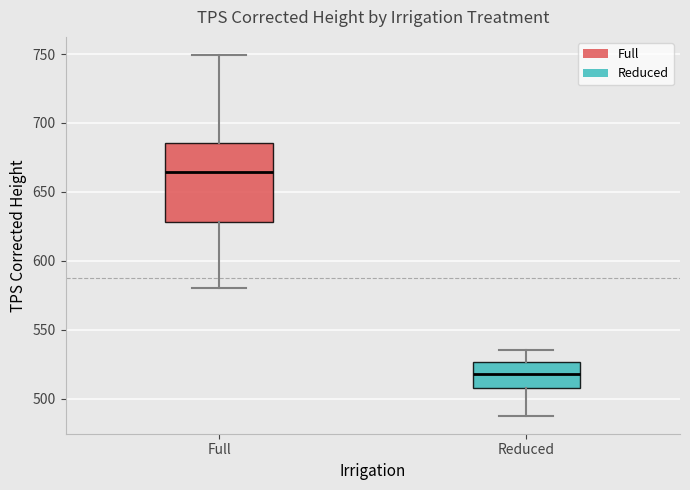

Comparing the boxes themselves (not the whiskers), which one is the tallest?

Full